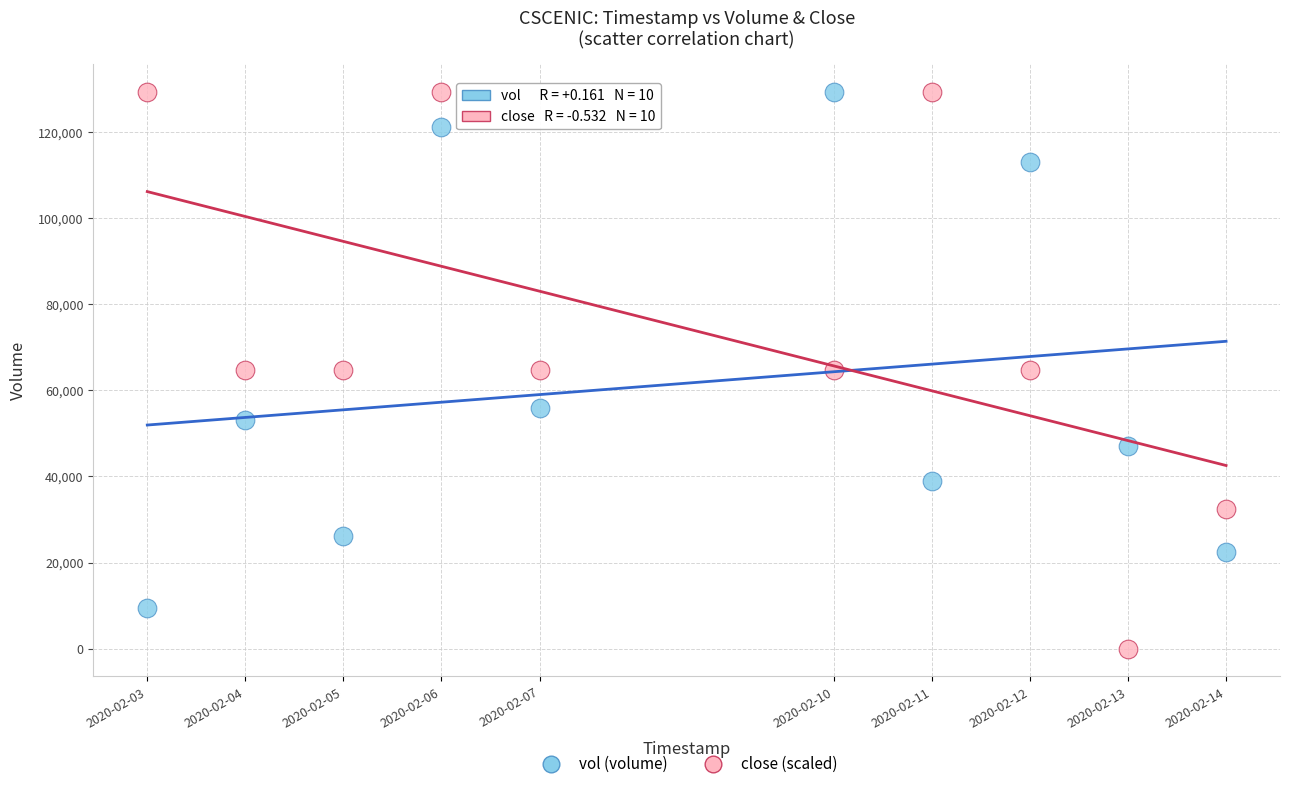

Which series has the largest Y range (max minus min)?

close (scaled)